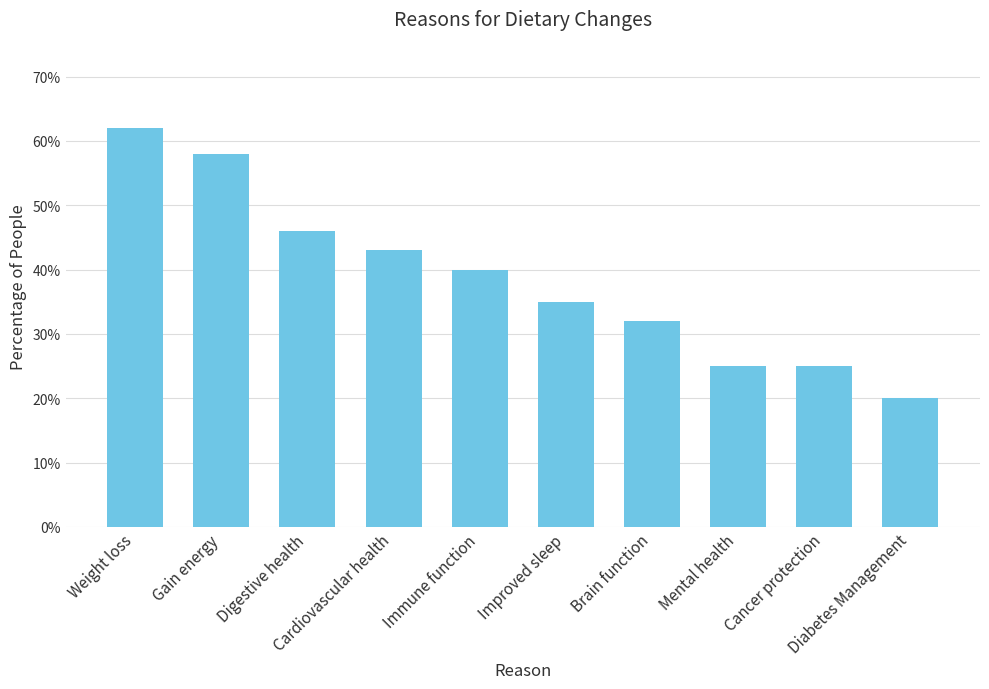

List the labels in order of value, smallest first.

Diabetes Management, Mental health, Cancer protection, Brain function, Improved sleep, Immune function, Cardiovascular health, Digestive health, Gain energy, Weight loss